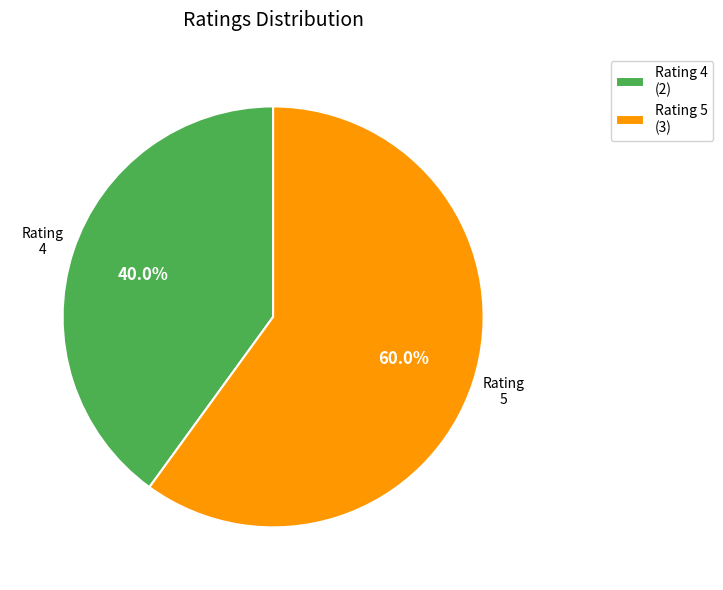

To the nearest percent, what is the average slice percentage?

50%